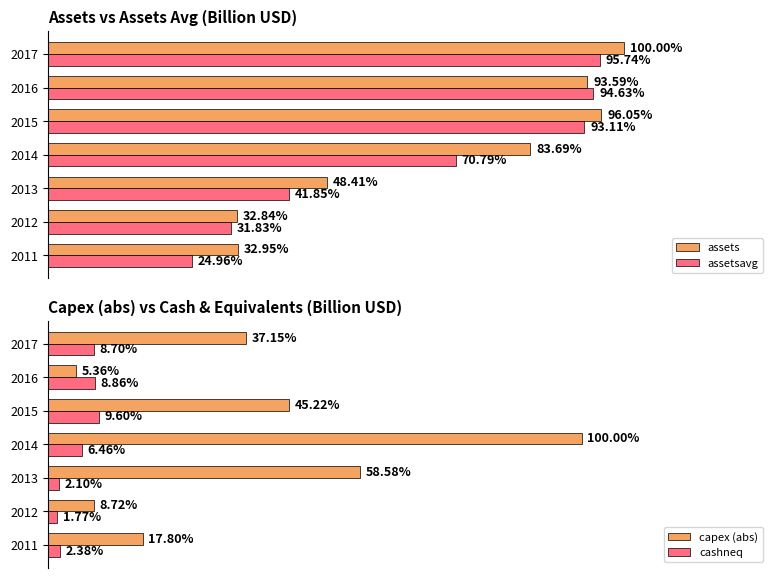

Which series has the largest total across all categories?

assets